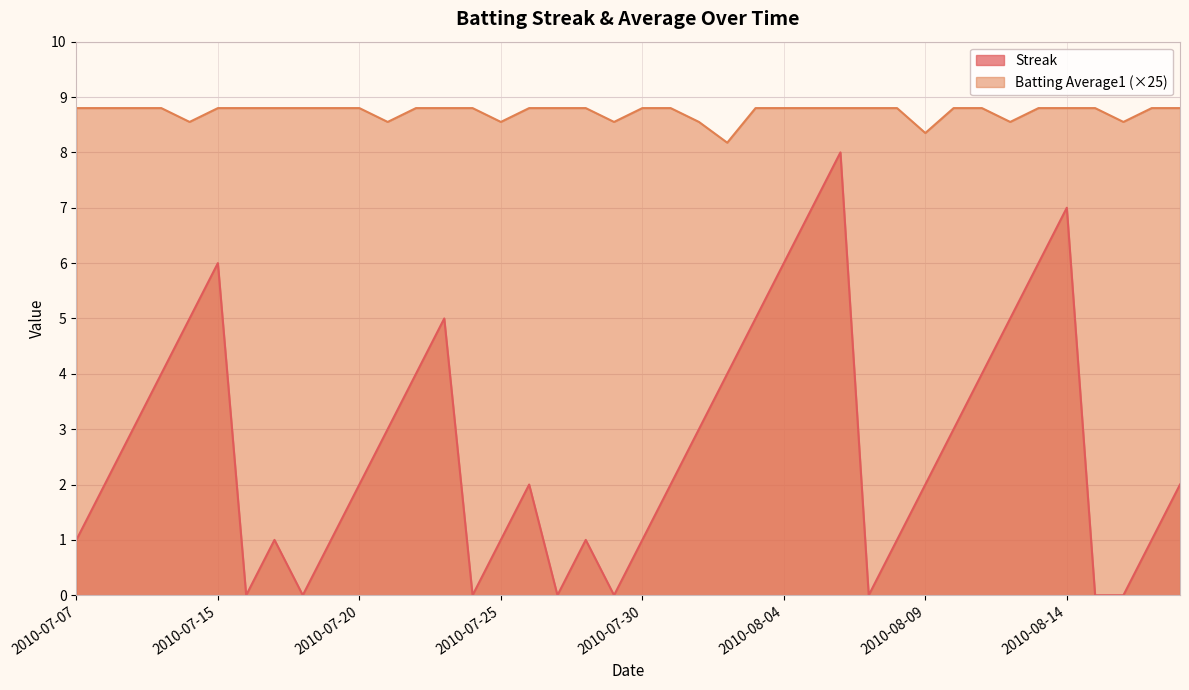

What is the label of the 18th point from the right?

2010-08-01